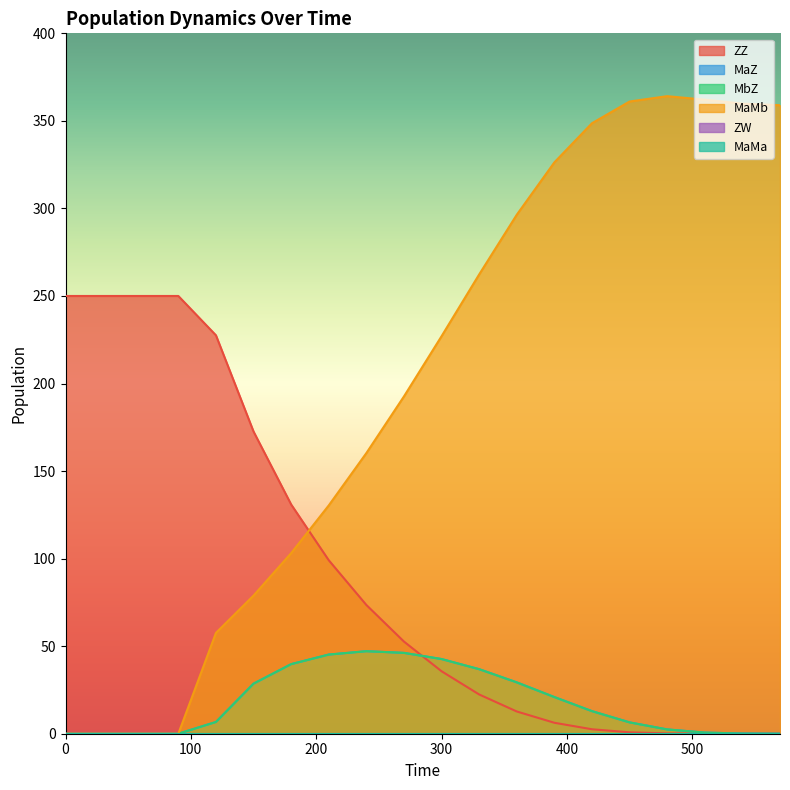

The MaMb series shows 480.3 at 570. True or false?

False